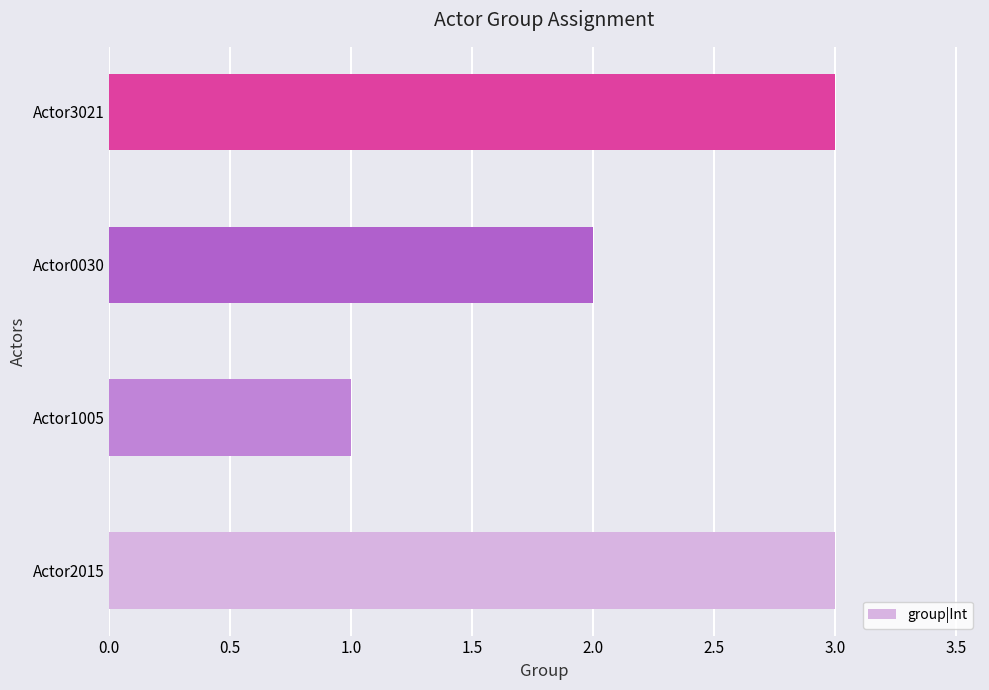

Reading top to bottom, extract all data points from this chart.

Actor3021=3	Actor0030=2	Actor1005=1	Actor2015=3